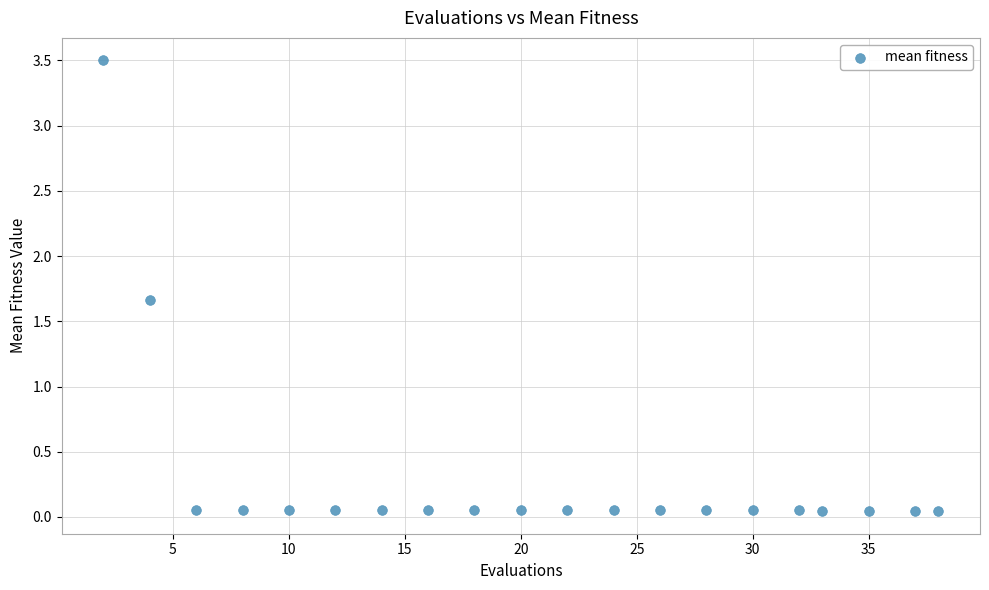

What is the range of X values (max minus min)?

36.0